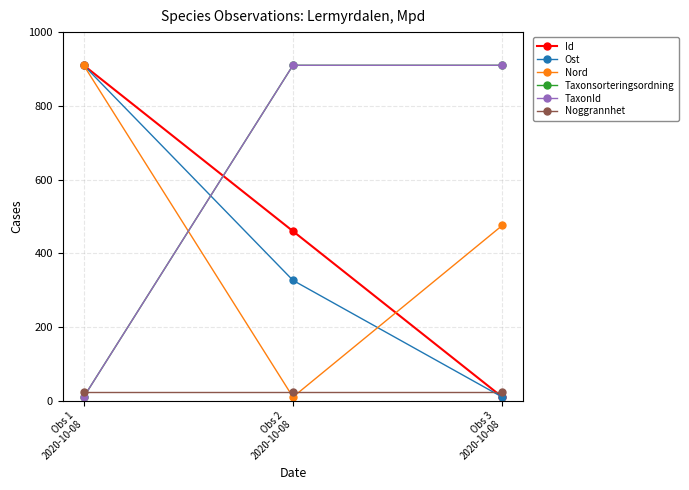

What is the label of the 3rd point from the right?

Obs 1
2020-10-08